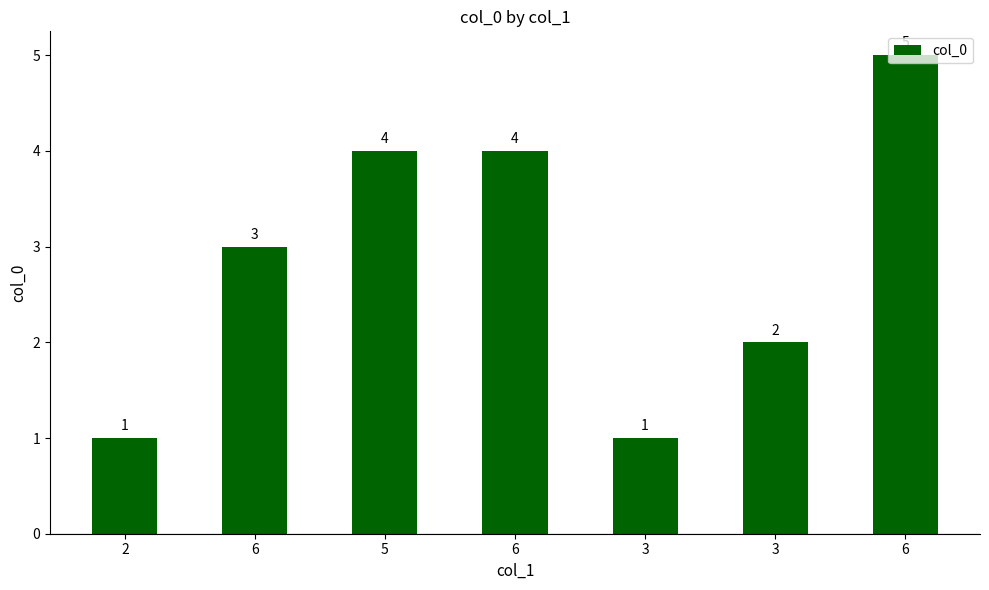

Reading left to right, transcribe all the data shown in this chart.

2=1	6=3	5=4	6=4	3=1	3=2	6=5